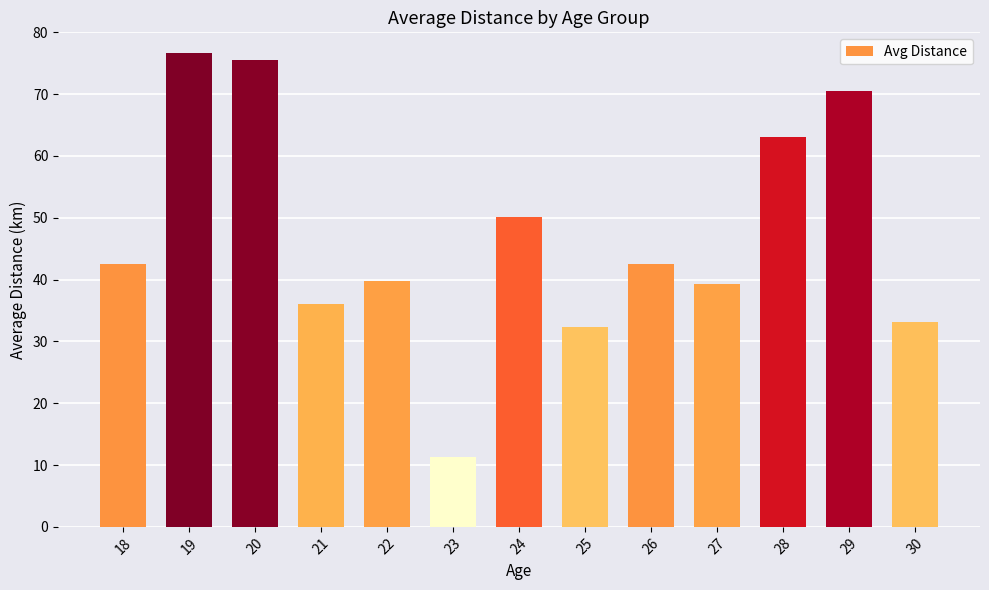

Which category has the highest value across all series?

19